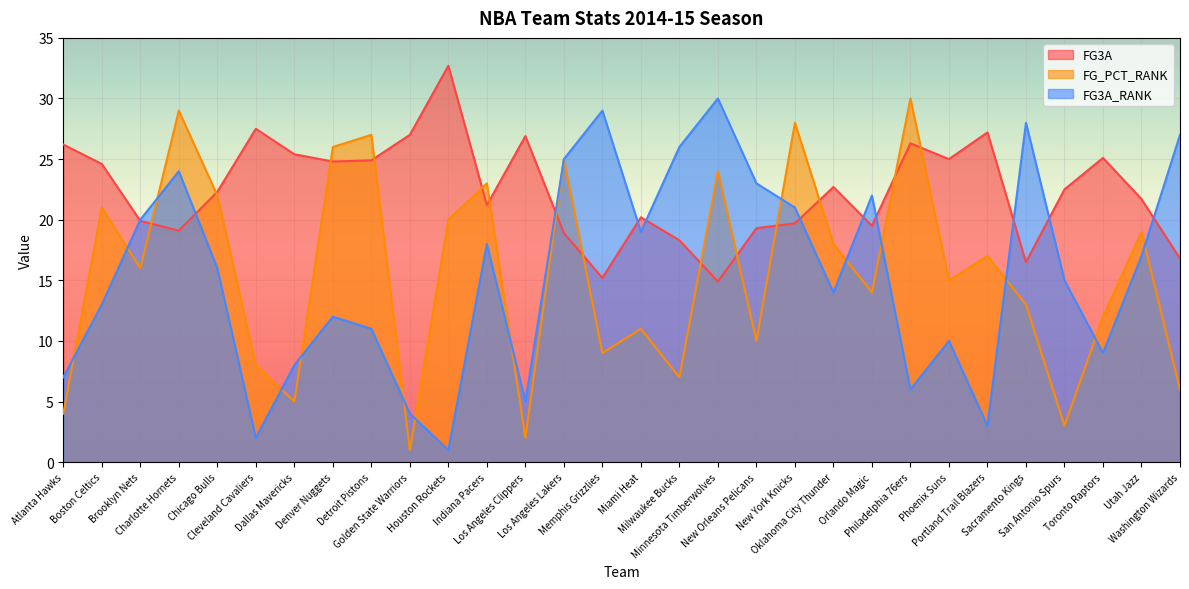

Between Phoenix Suns and Sacramento Kings, which series saw the biggest shift?

FG3A_RANK